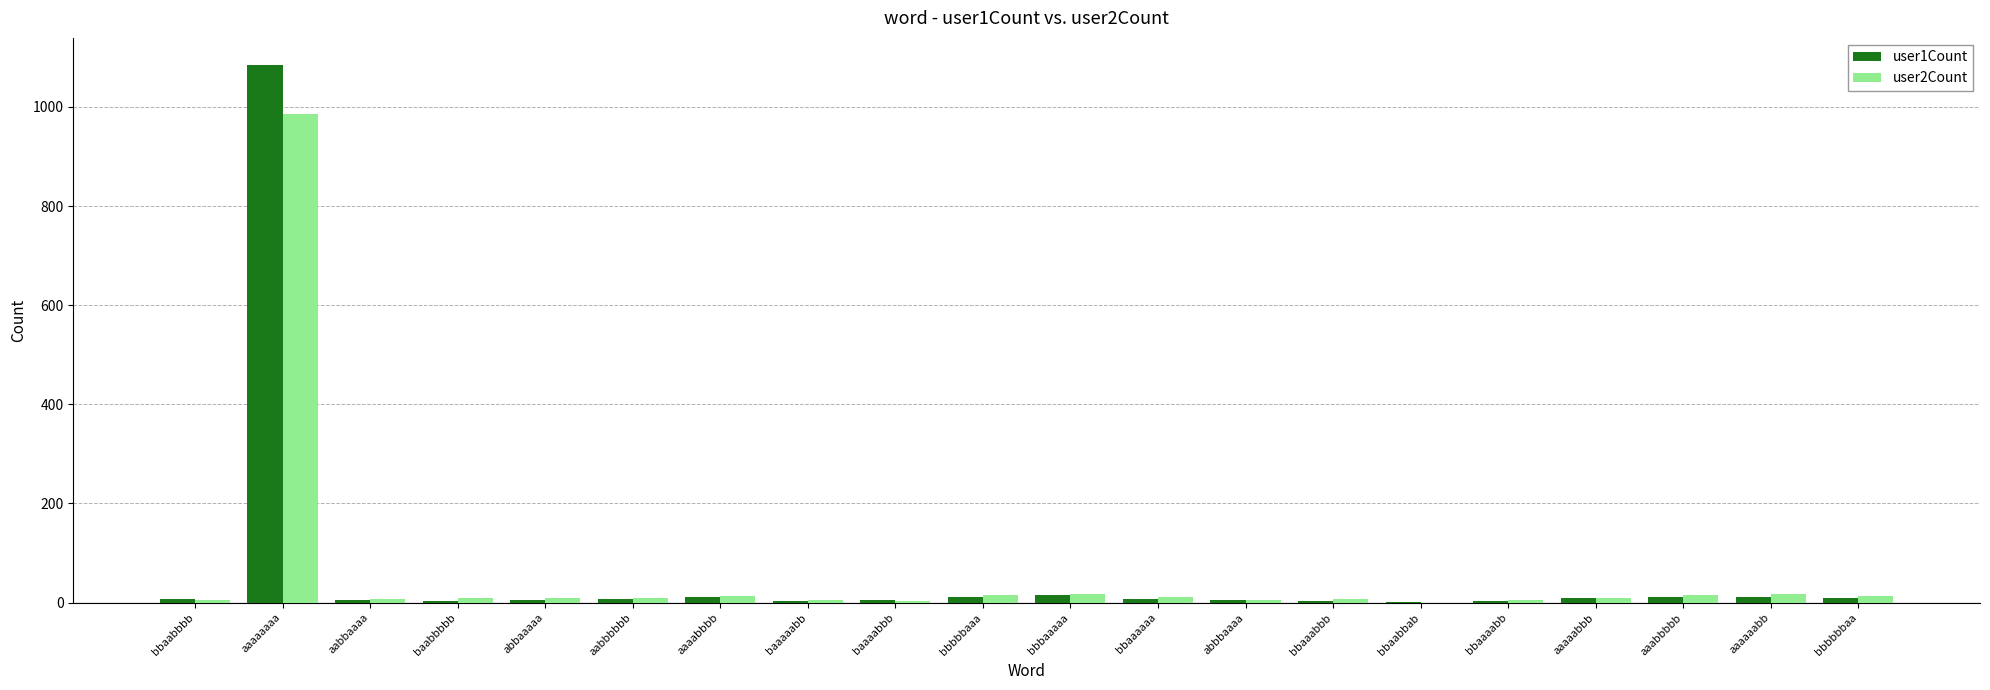

What is the greatest value displayed?

1085